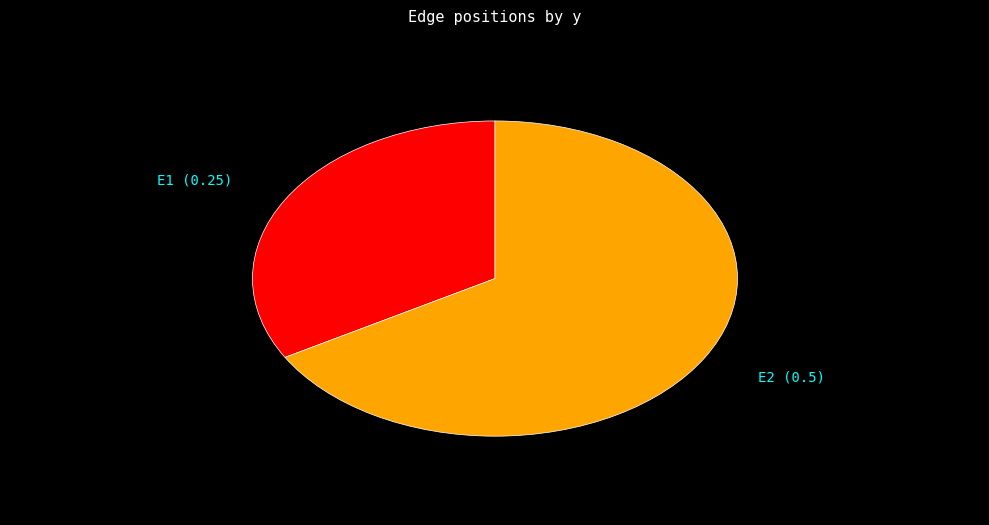

Combined, do E2 and E1 account for over 50%?

Yes